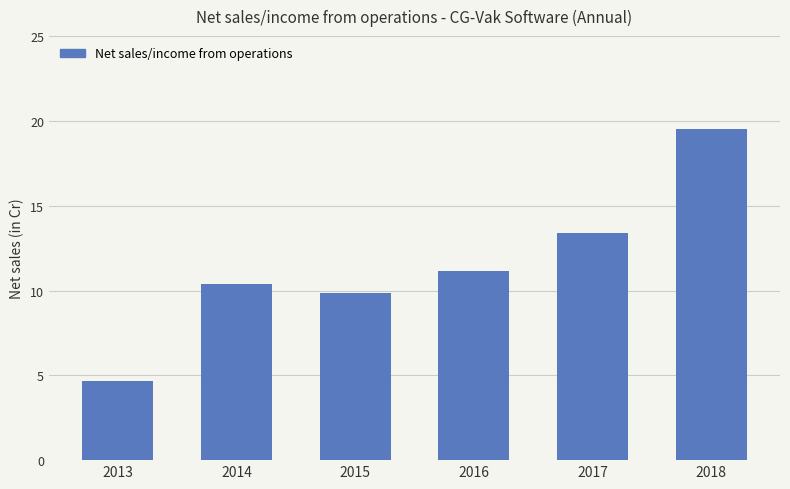

What is the value of the 2nd bar from the left?

10.4